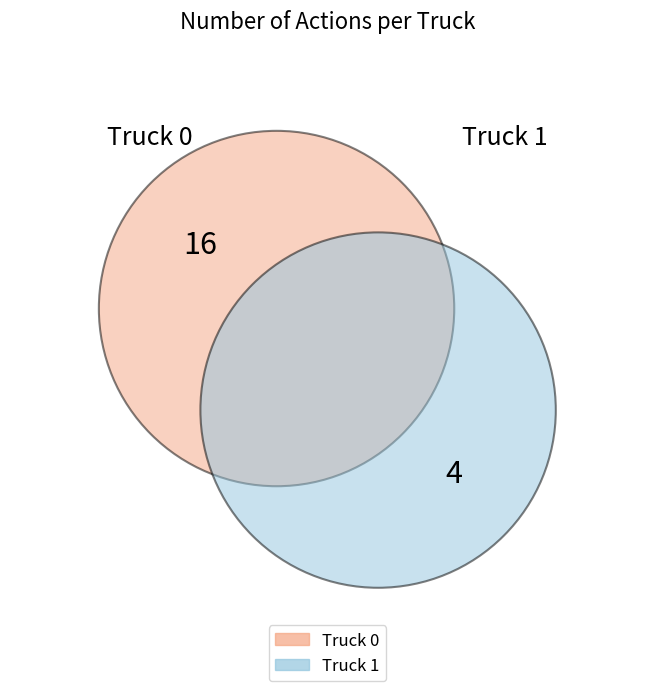

Which slice is the largest?

Truck 0